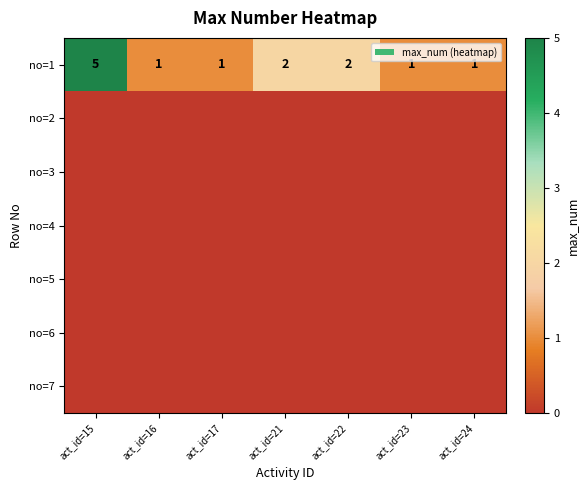

Which category has the lowest value across all series?

act_id=15